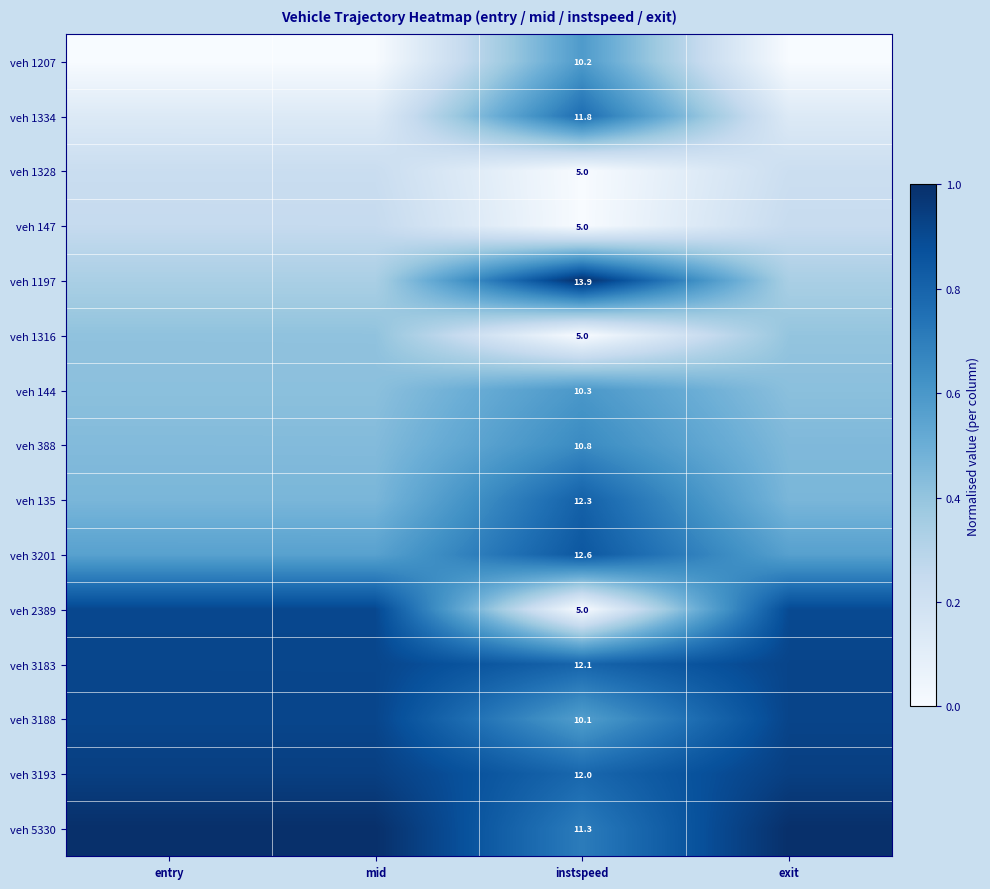

What is the difference between the highest and lowest values at entry?

1.0